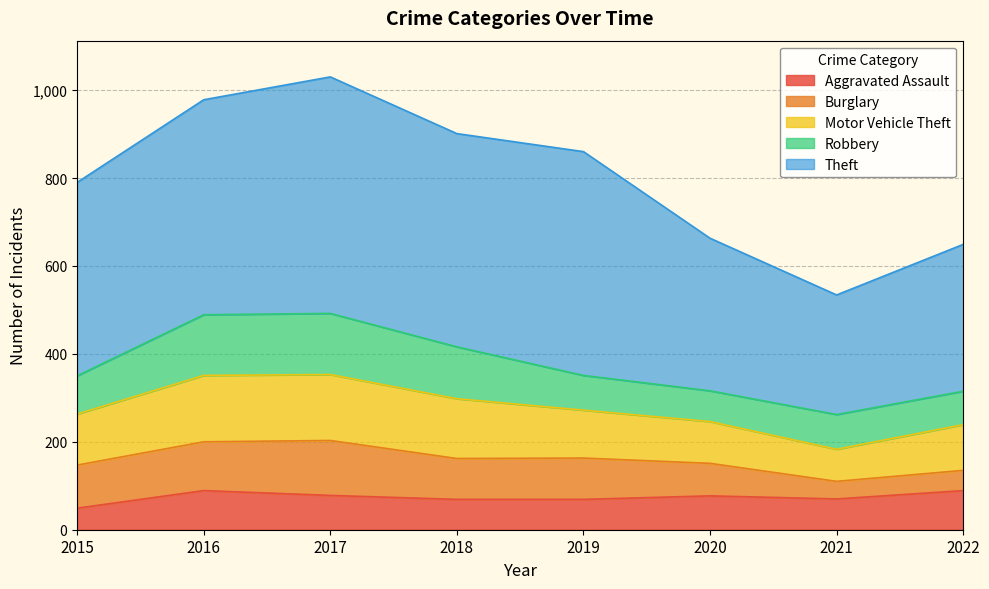

List the labels in order of Aggravated Assault value, smallest first.

2015, 2018, 2019, 2021, 2020, 2017, 2016, 2022